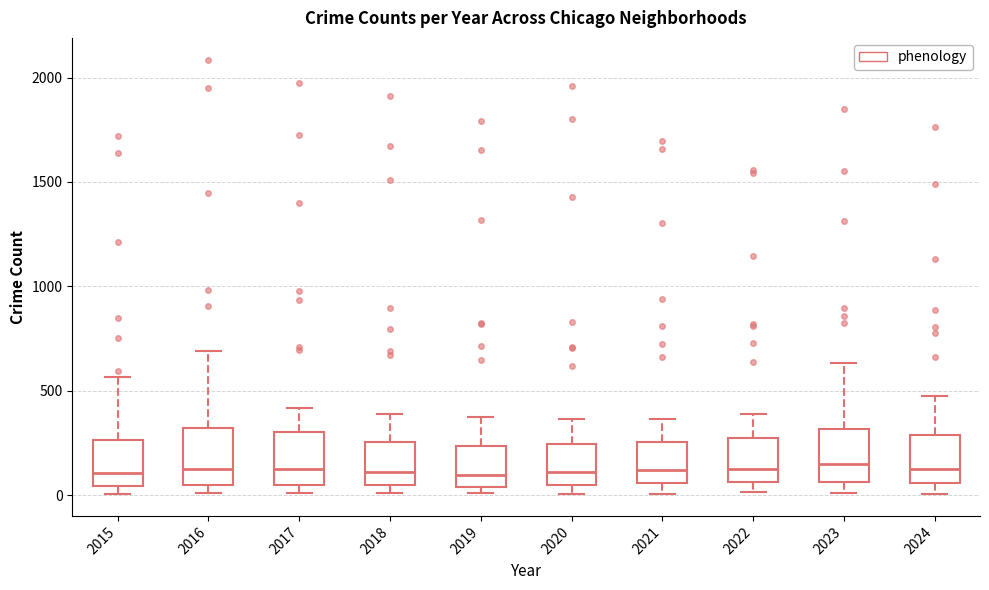

Reading left to right, transcribe this box plot: for each box, give where its median line is, the range the box spans, and where its two whiskers end, as read against the y-axis. The values are not printed on the chart, so give them approximately, as read against the axis.

2015: median 100, box 50 to 250, whiskers 0 to 550
2016: median 150, box 50 to 300, whiskers 0 to 700
2017: median 100, box 50 to 300, whiskers 0 to 400
2018: median 100, box 50 to 250, whiskers 0 to 400
2019: median 100, box 50 to 250, whiskers 0 to 400
2020: median 100, box 50 to 250, whiskers 0 to 350
2021: median 100, box 50 to 250, whiskers 0 to 350
2022: median 100, box 50 to 250, whiskers 0 to 400
2023: median 150, box 50 to 300, whiskers 0 to 650
2024: median 150, box 50 to 300, whiskers 0 to 450